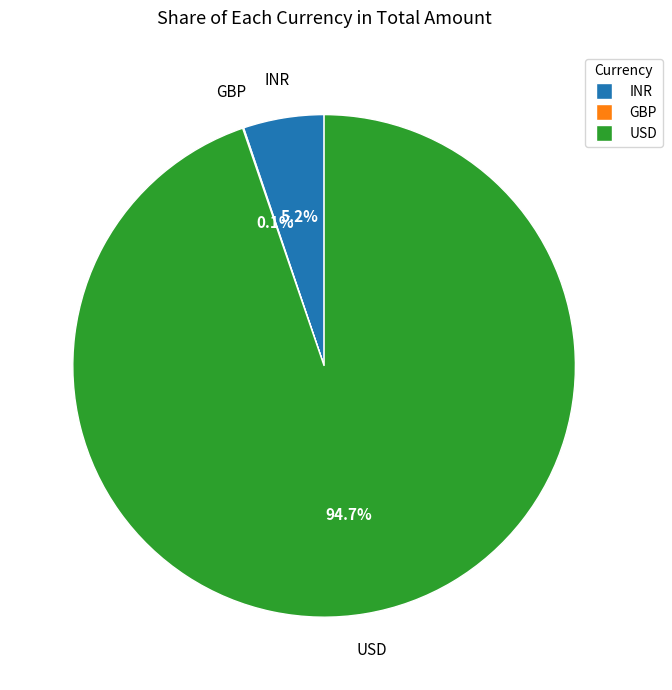

Does any single category account for the majority?

Yes